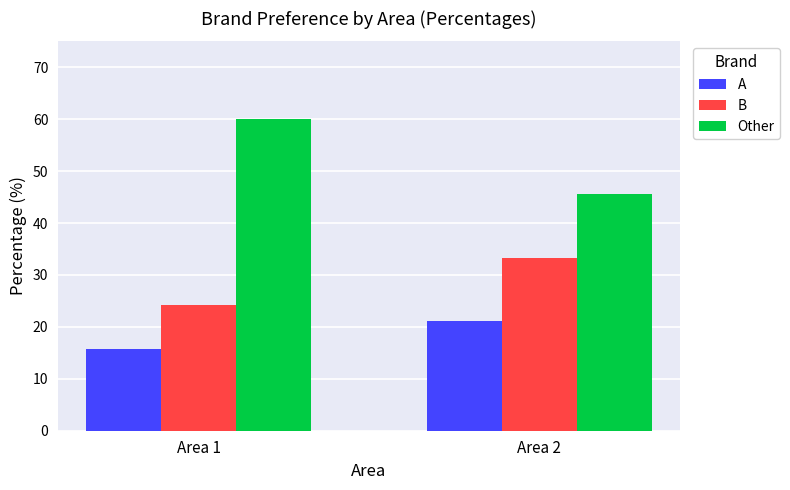

Does the chart contain stacked bars?

No